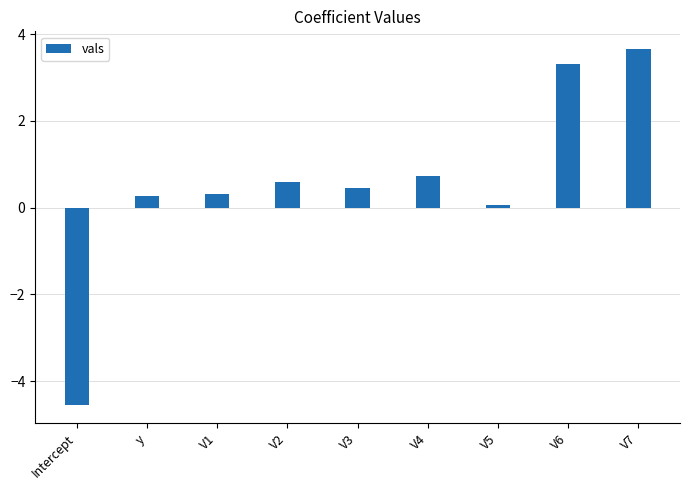

True or false: the data shows 0.3 at V1.

True